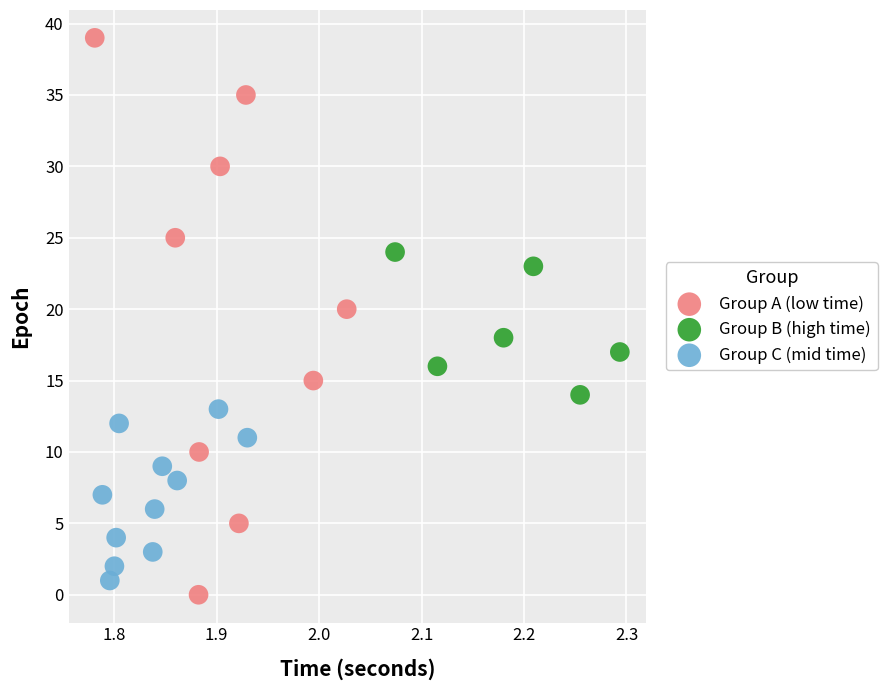

Which series contains the highest Y value?

Group A (low time)